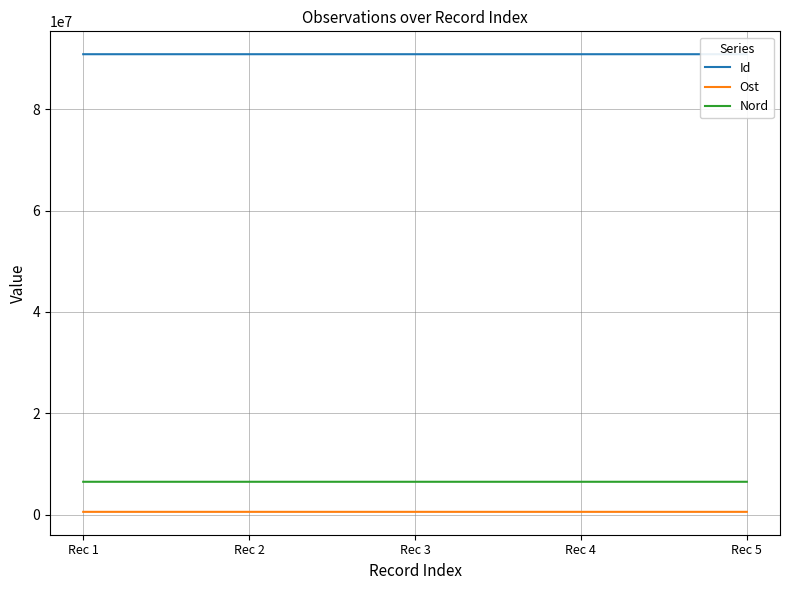

Which series has the largest total across all categories?

Id